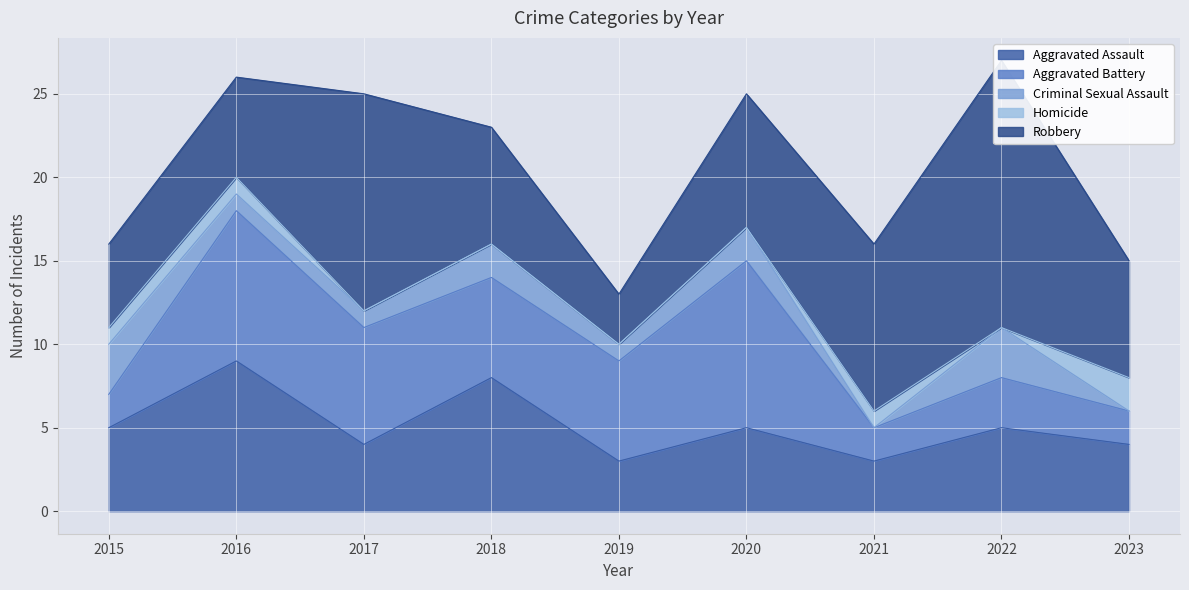

At which category does Criminal Sexual Assault reach its first local valley?

2019